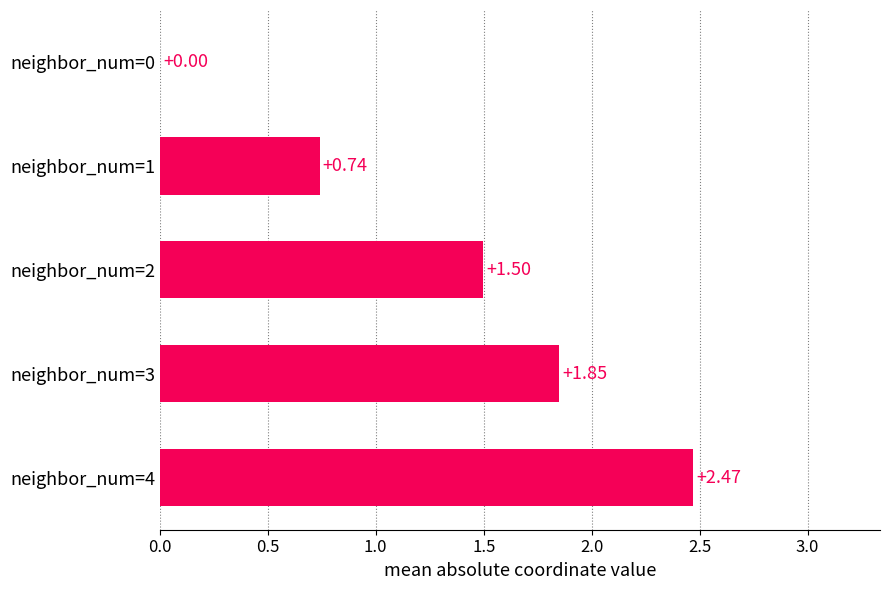

What is the change in value from neighbor_num=1 to neighbor_num=0?

-0.7